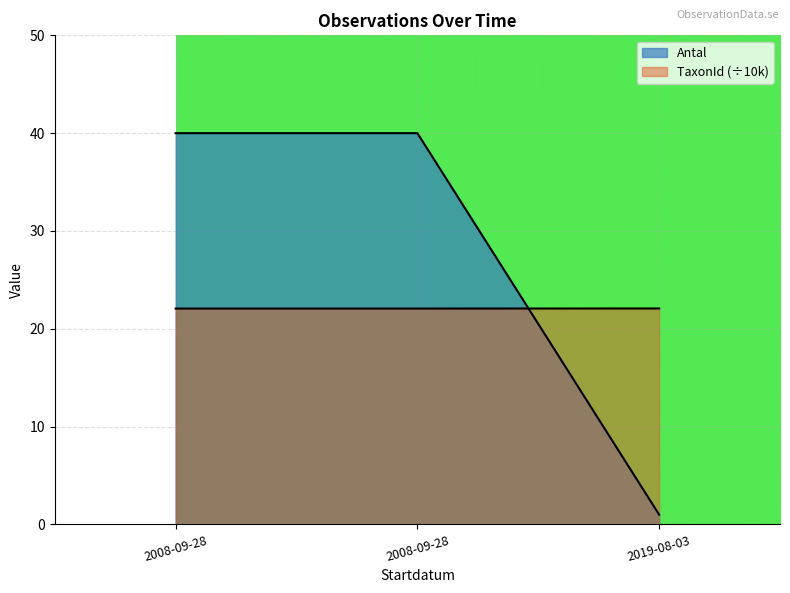

Rank the series at 2008-09-28 from lowest to highest value.

TaxonId, Antal